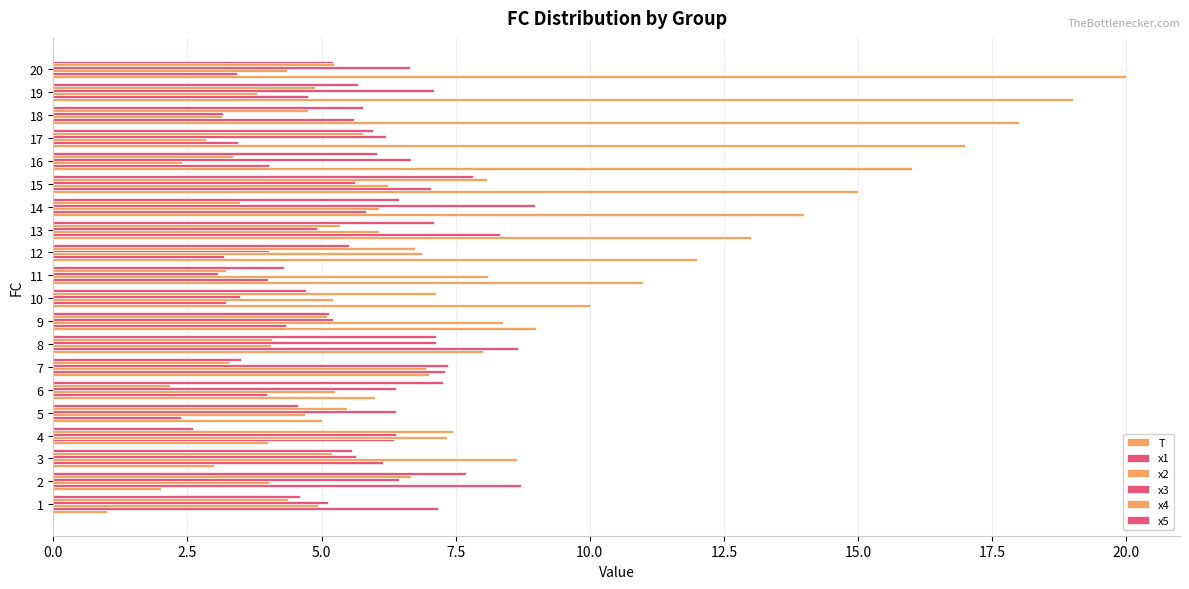

At which label is x5 closest to 5?

9